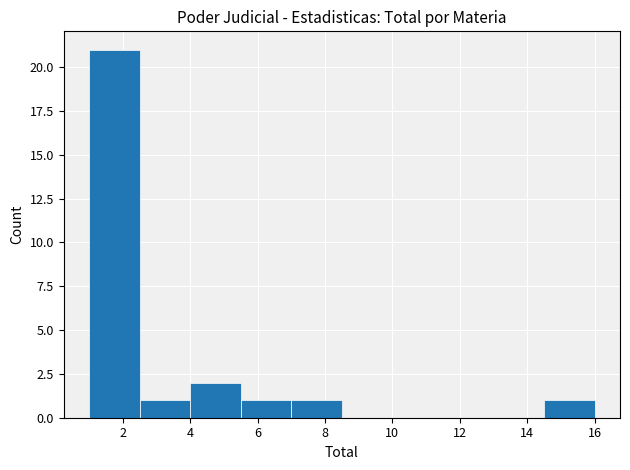

How tall is the bar that spans 7.0 to 8.5 on the x-axis? Neither the bar edges nor the heights are printed on the chart, so give them approximately, as read against the axes.

1